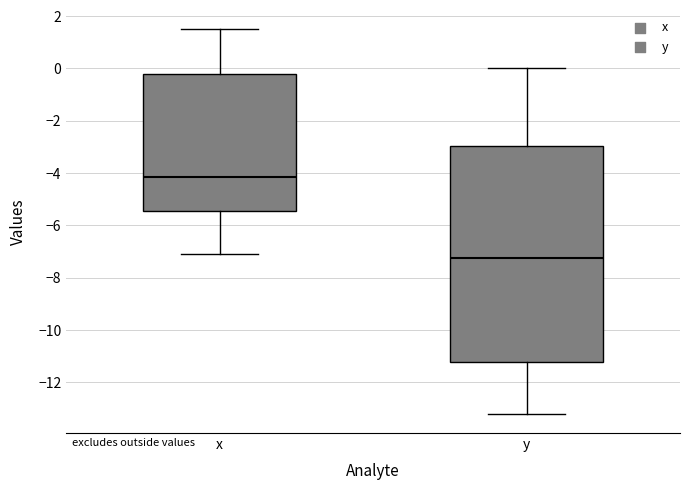

Reading left to right, read every box against the y-axis: the position of its median line, the range the box covers, and the ends of its whiskers. The values are not printed on the chart, so give them approximately, as read against the axis.

x: median -4.2, box -5.4 to -0.2, whiskers -7.0 to 1.6
y: median -7.2, box -11.2 to -3.0, whiskers -13.2 to 0.0